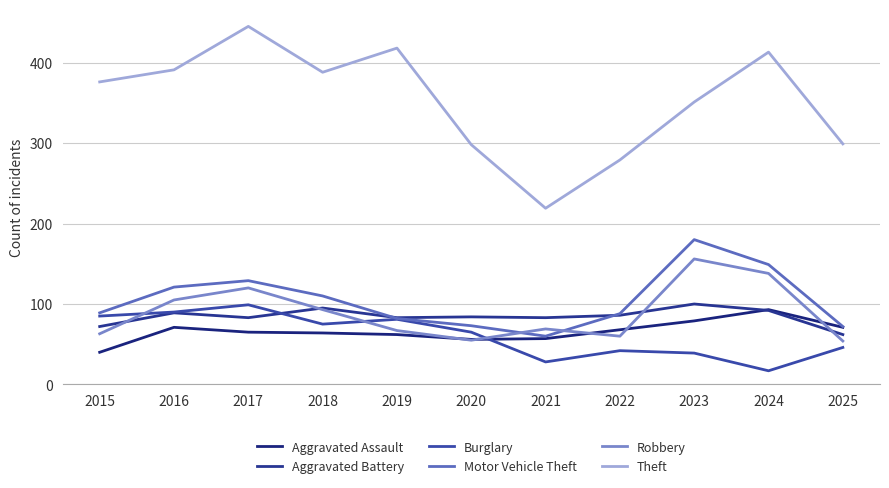

At how many categories does at least one series exceed 140?

11